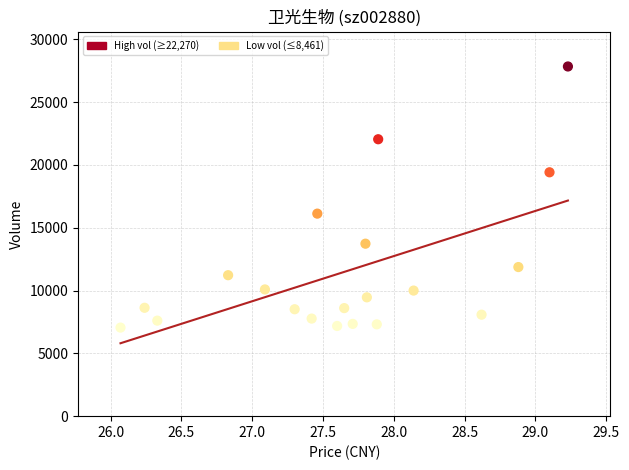

What is the range of Y values (max minus min)?

20787